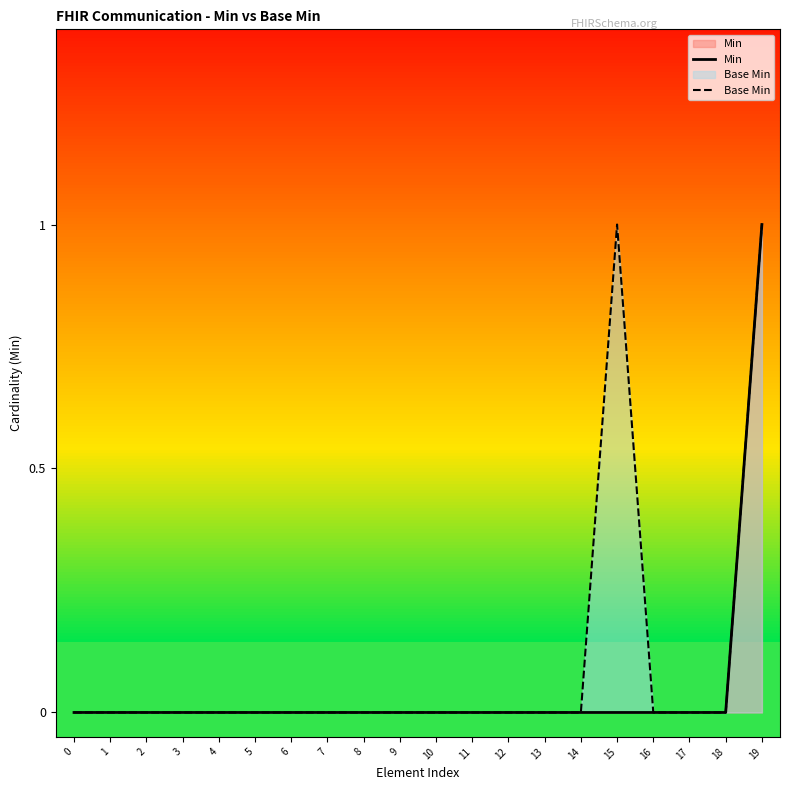

Which series has the largest range (max minus min)?

Min